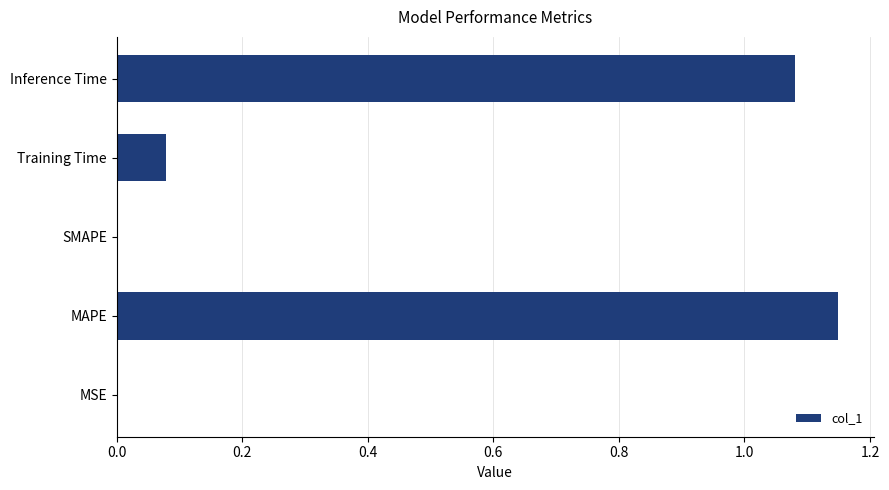

At which category does the chart reach its peak across all series?

MAPE